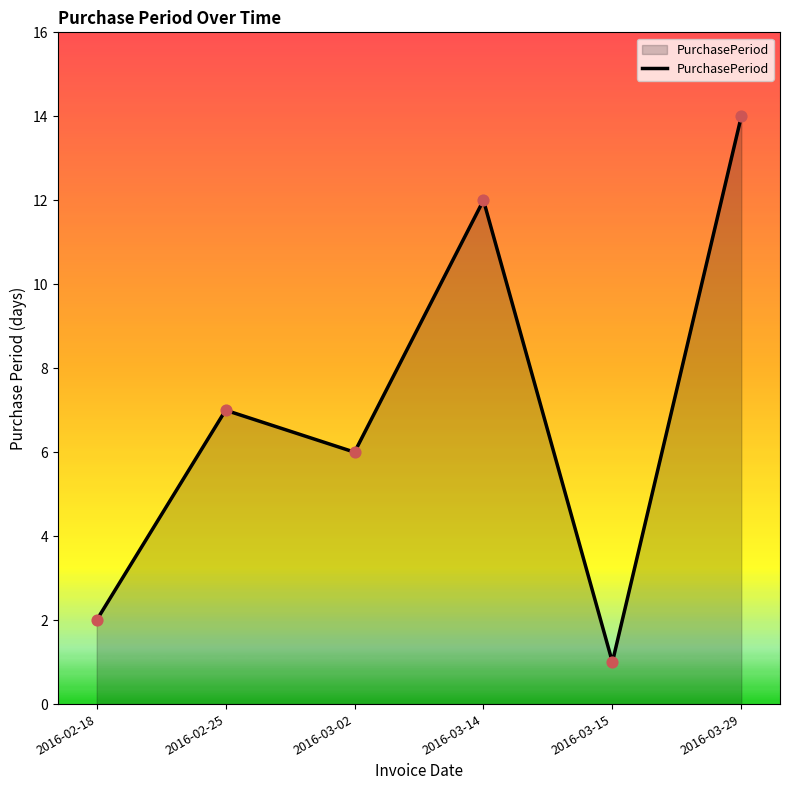

What is the change in value from 2016-03-15 to 2016-03-29?

+13